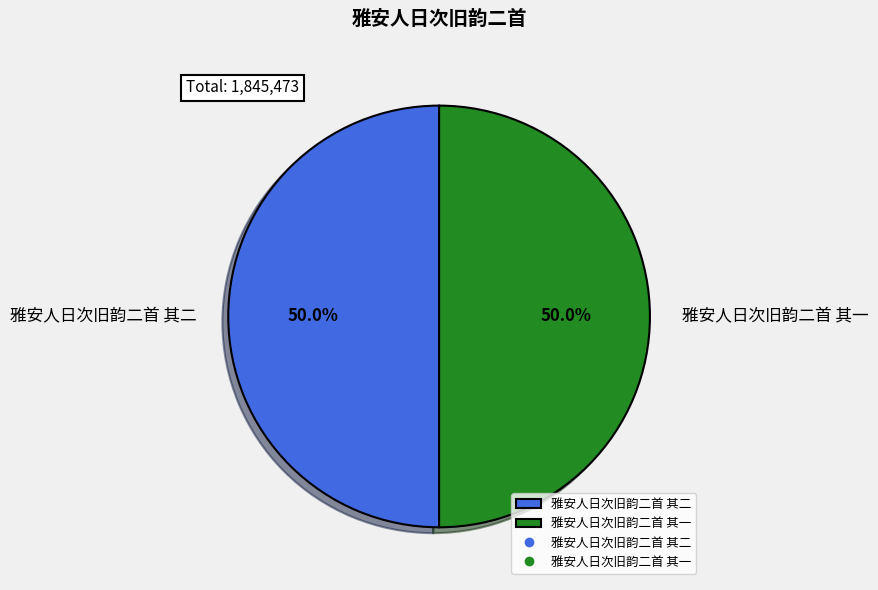

What percentage is the 雅安人日次旧韵二首 其二 slice, to the nearest percent?

50%